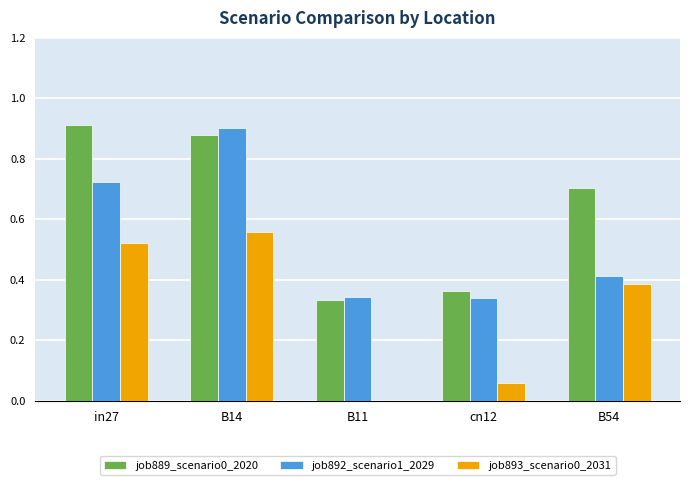

What is the sum of all job889_scenario0_2020 values?

3.2